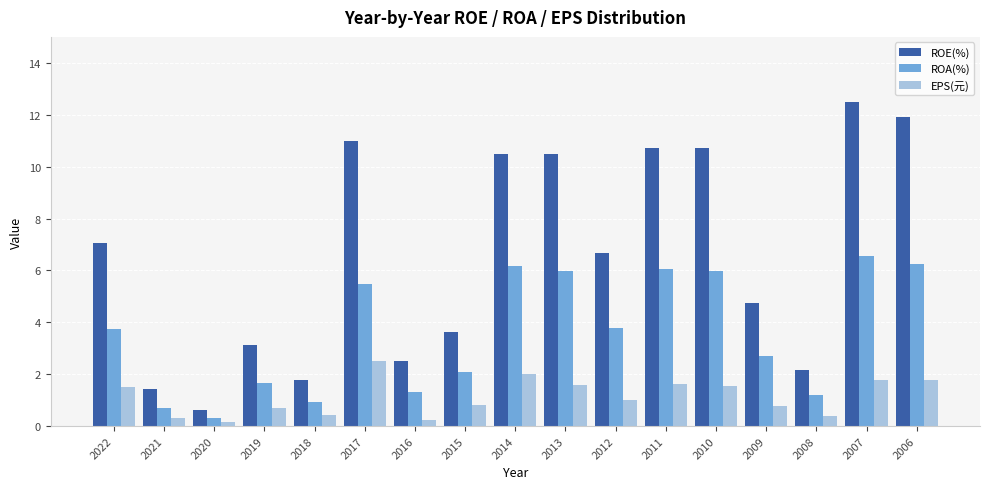

Between 2017 and 2009, which series saw the biggest shift?

ROE(%)